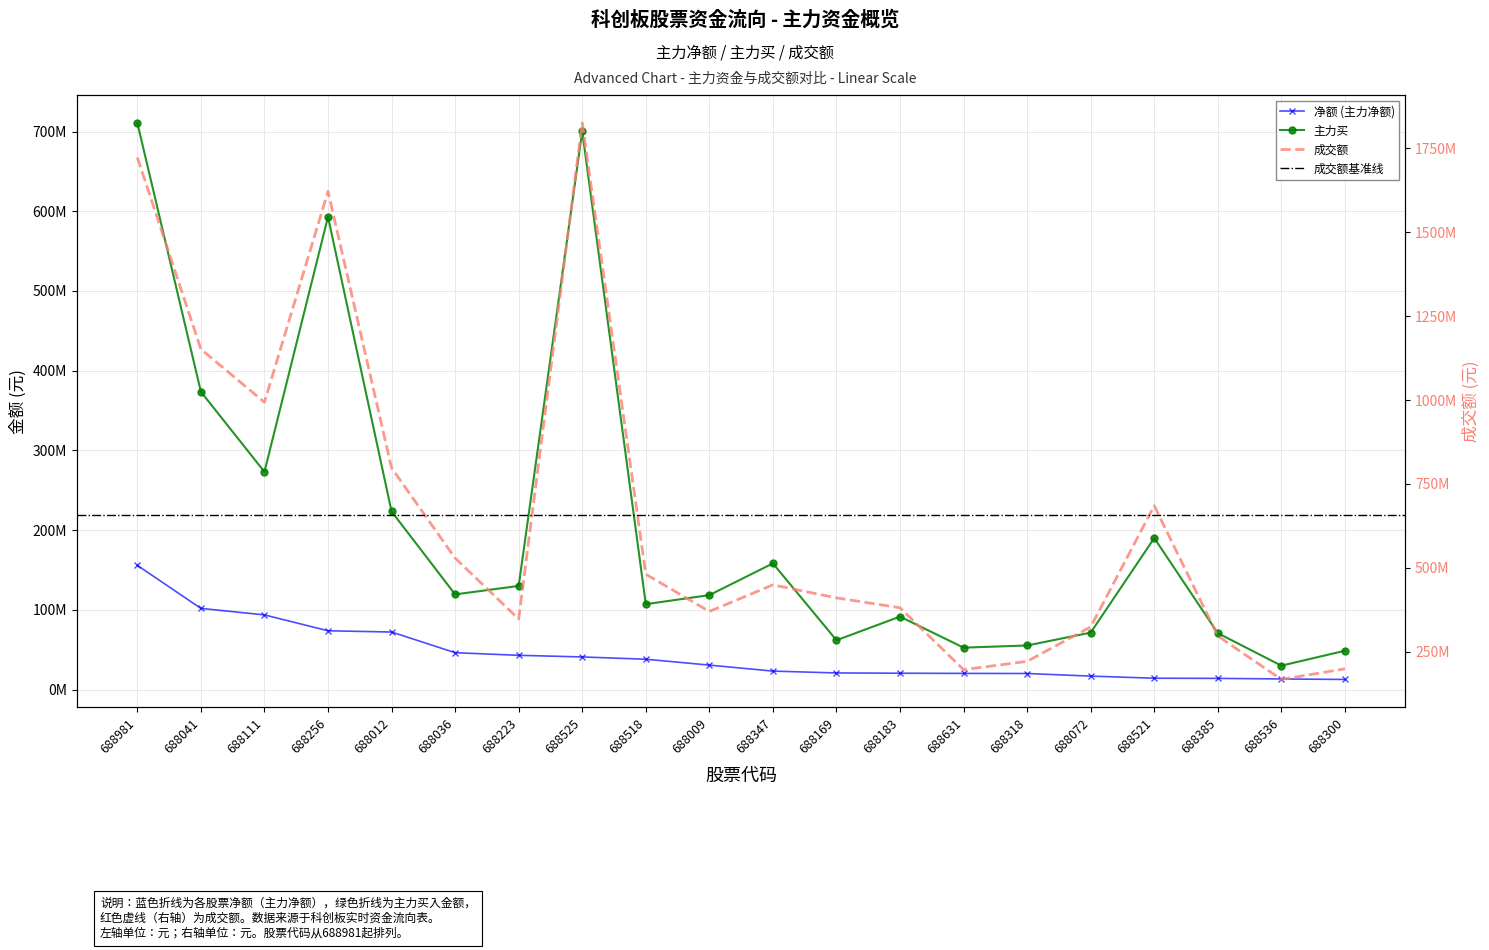

Is it true that 成交额 equals 684620884 at 688521?

True